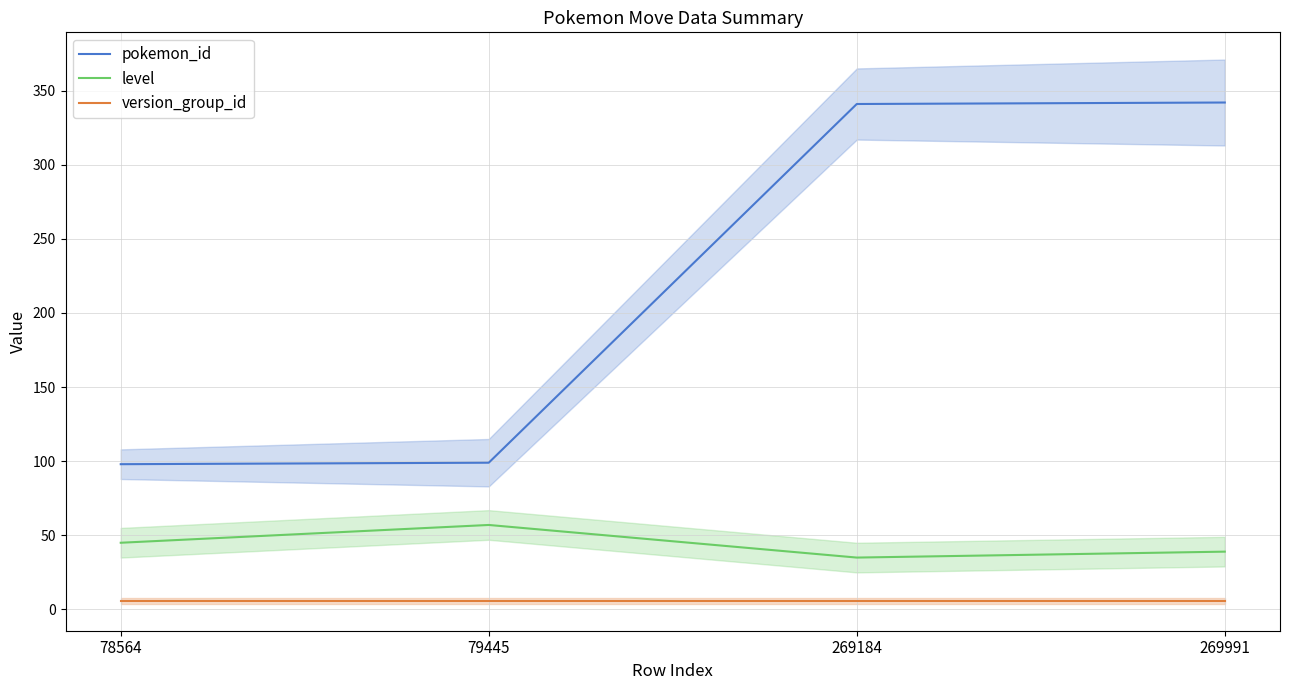

True or false: version_group_id has more than 1 points higher than both neighbors.

False